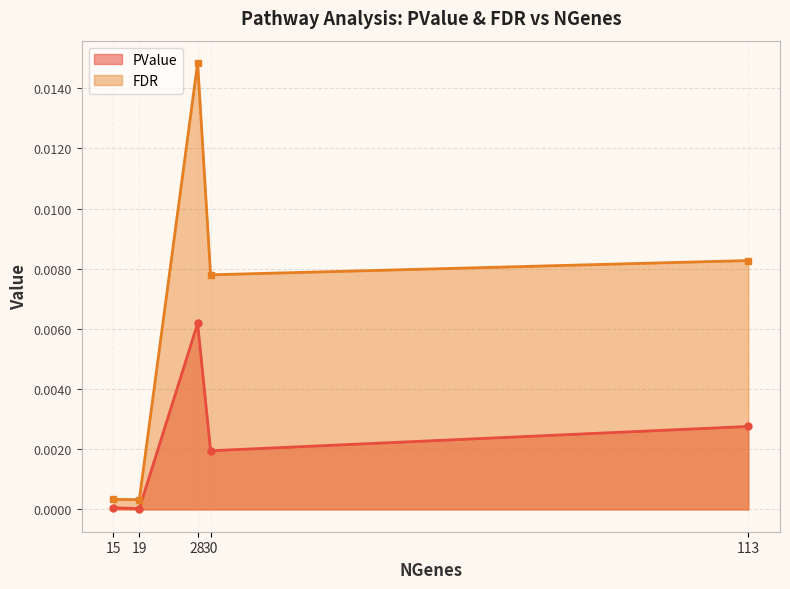

How many data points does each series have?

5